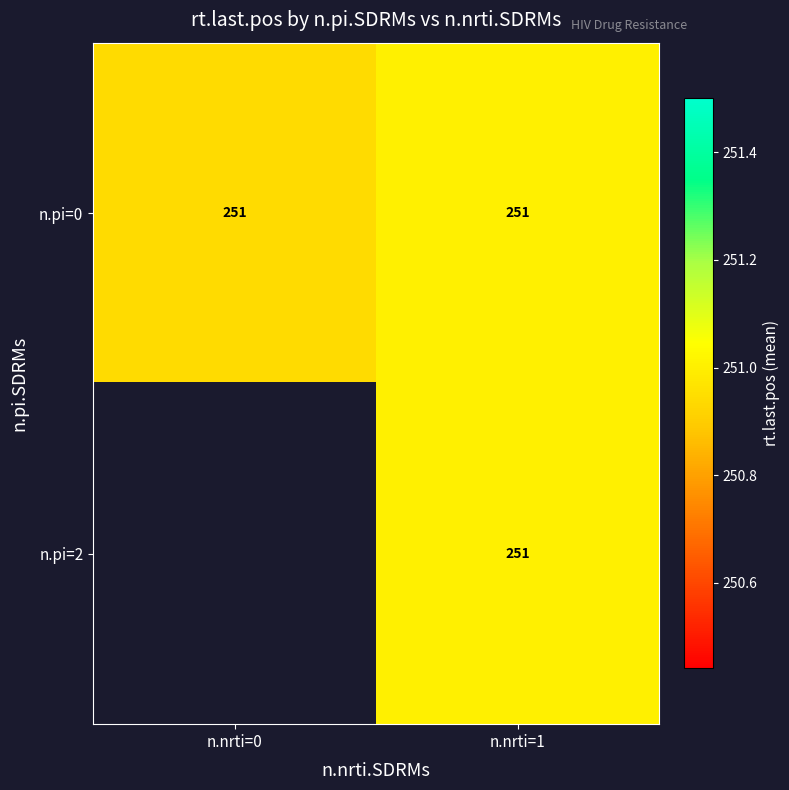

At how many categories does at least one series exceed 250?

2